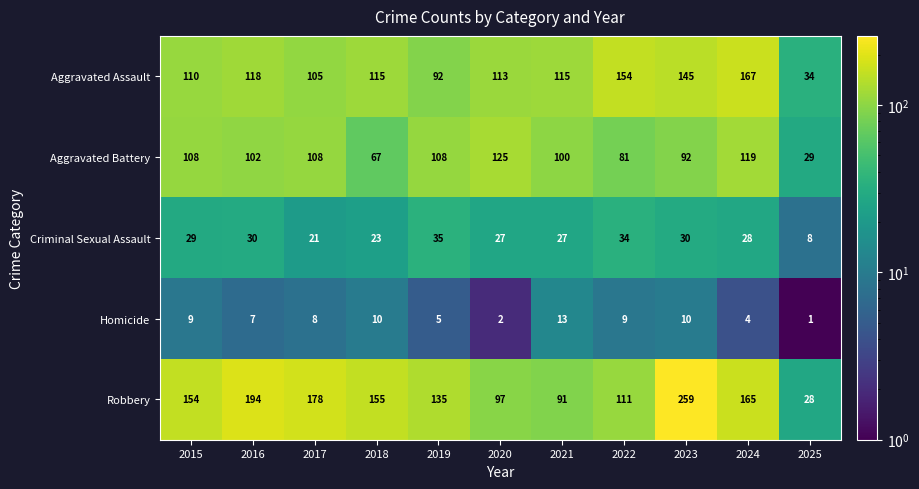

At which category is the sum across all series the highest?

2023